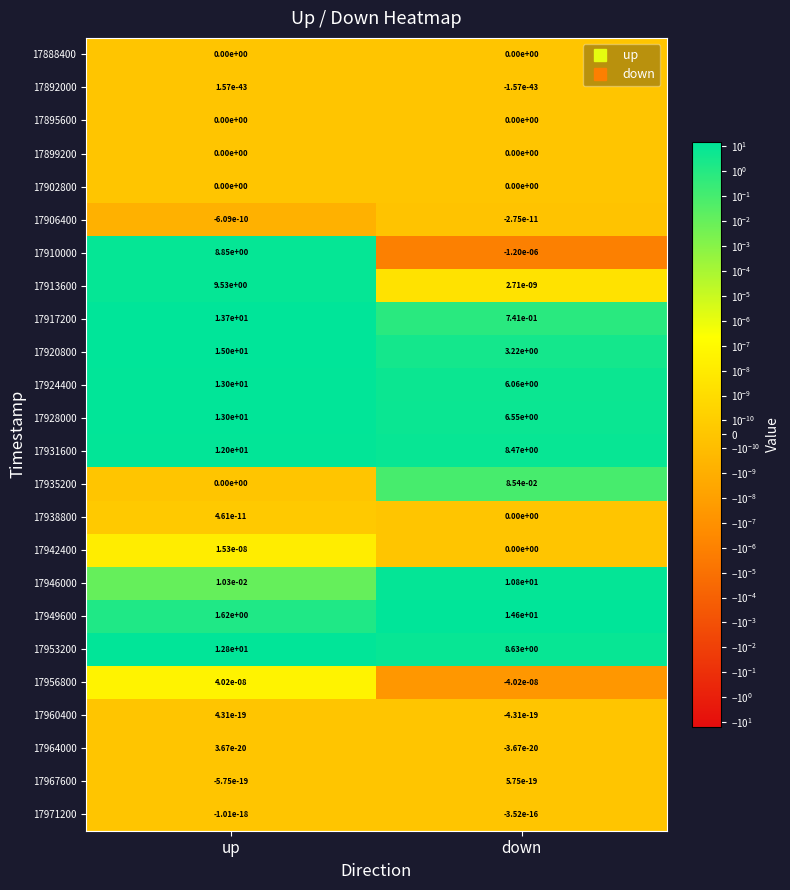

Rank the categories by 17931600 value from lowest to highest.

down, up